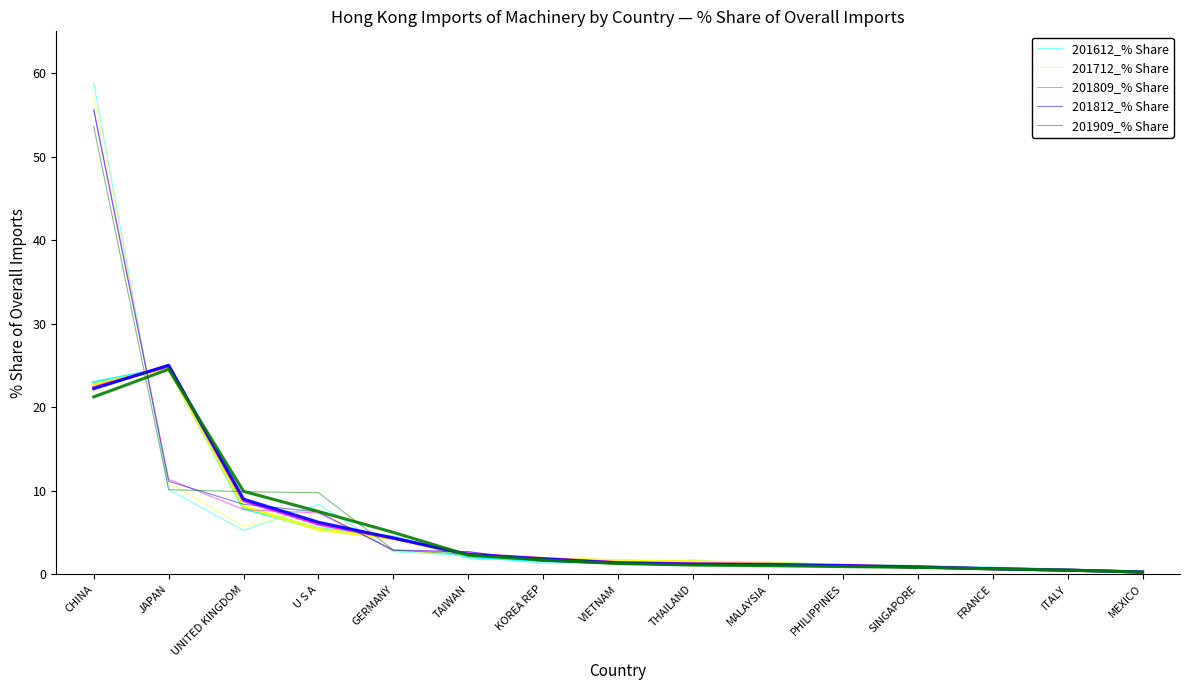

List the labels in order of 201909_% Share value, largest first.

CHINA, JAPAN, UNITED KINGDOM, U S A, GERMANY, TAIWAN, KOREA REP, VIETNAM, THAILAND, MALAYSIA, PHILIPPINES, SINGAPORE, FRANCE, ITALY, MEXICO